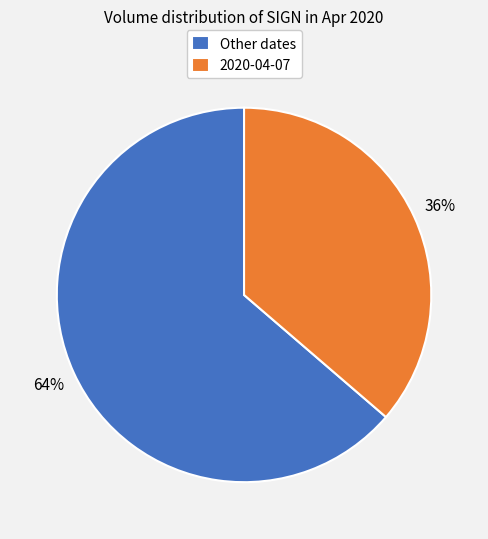

How many segments does this pie chart have?

2